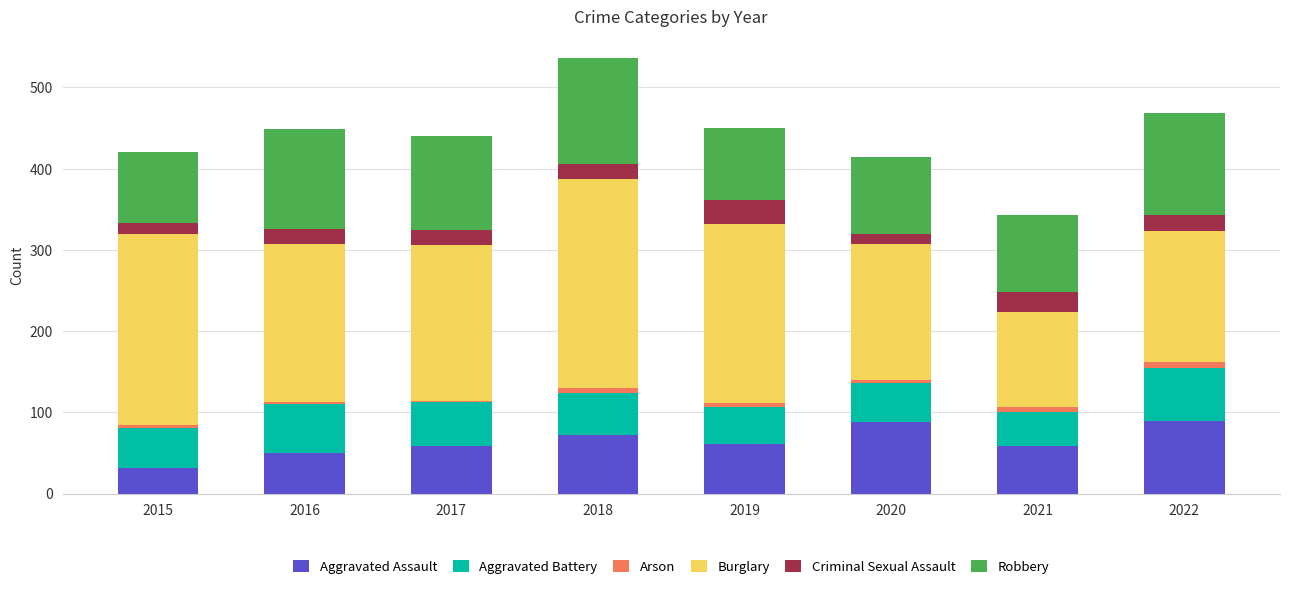

The value of Aggravated Assault at 2015 is 31. True or false?

True